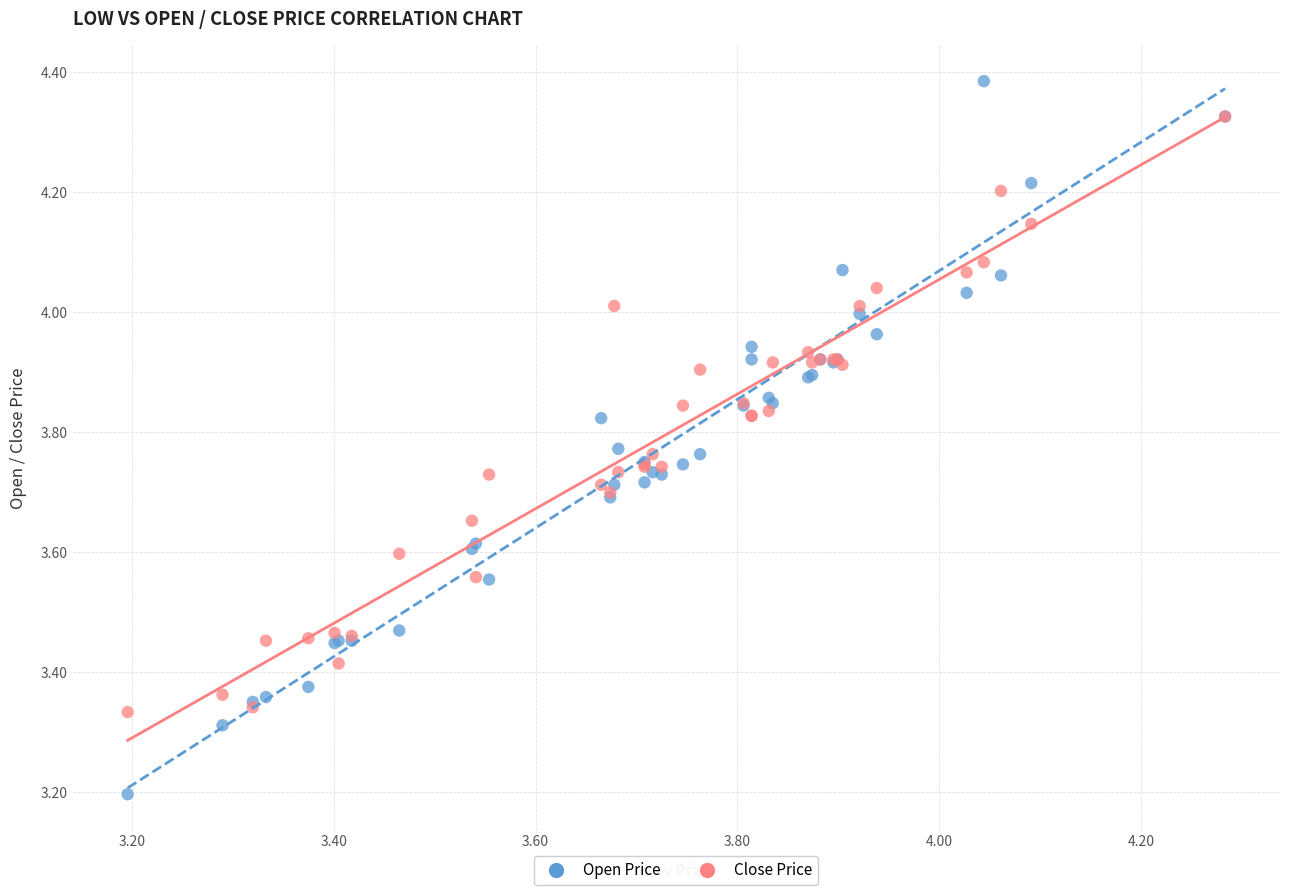

Across all series, what Y value is closest to 3?

3.2